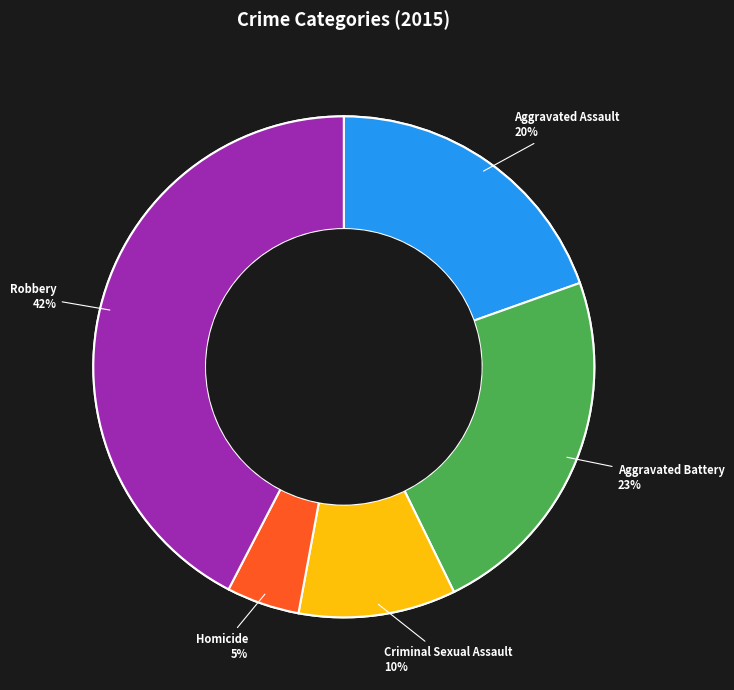

Is there a majority slice in this chart?

No